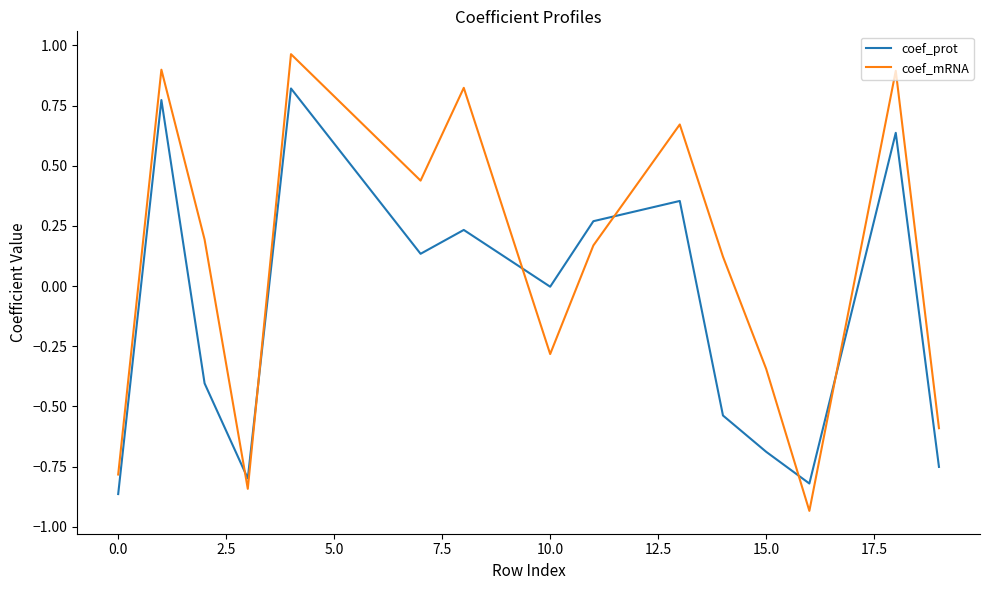

How many intersections are there between coef_mRNA and coef_prot?

6